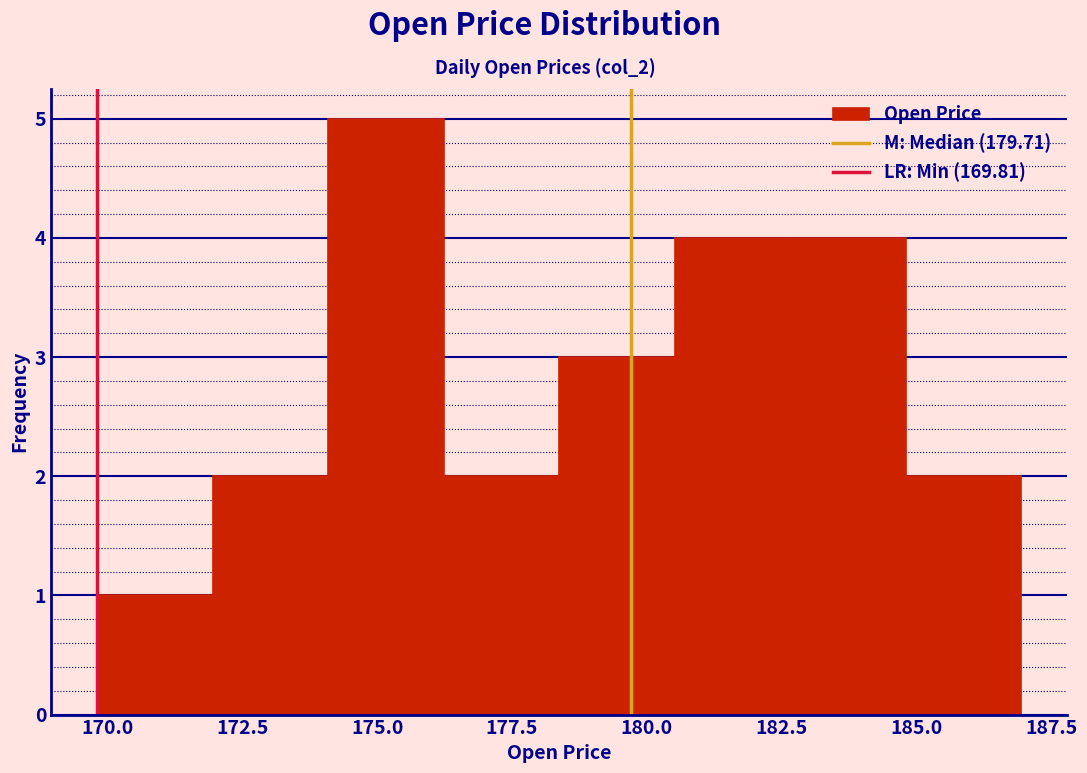

Reading left to right, list every bar in this chart as the range it spans on the x-axis followed by its height. Neither the bar edges nor the heights are printed on the chart, so give them approximately, as read against the axes.

170.0 to 172.0: 1
172.0 to 174.0: 2
174.0 to 176.0: 5
176.0 to 178.5: 2
178.5 to 180.5: 3
180.5 to 182.5: 4
182.5 to 185.0: 4
185.0 to 187.0: 2